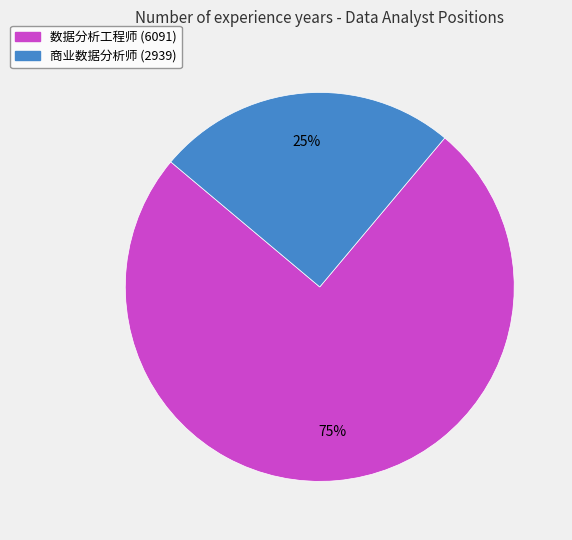

Approximately how many times larger is the value at 商业数据分析师 (2939) compared to 数据分析工程师 (6091)?

0.3